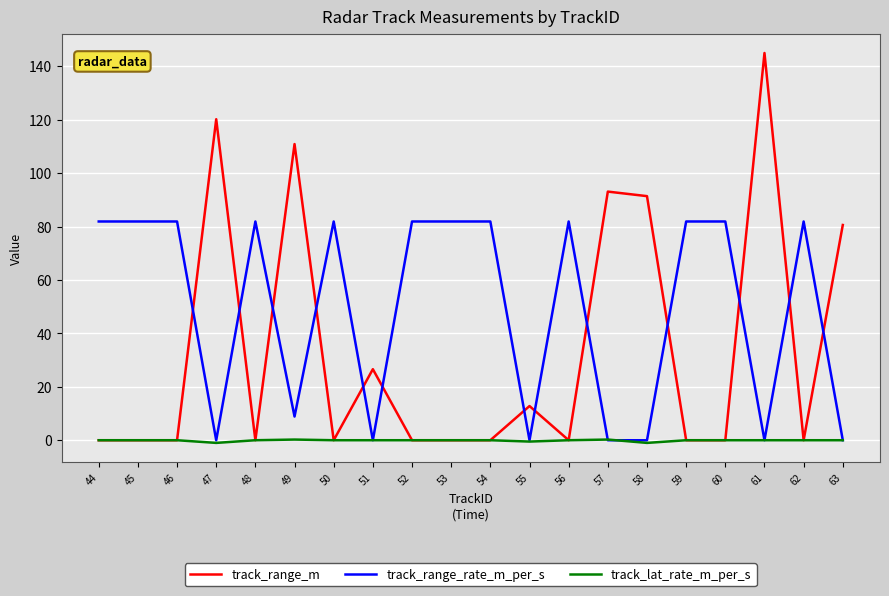

True or false: track_range_m has a value of 78.3 at 46.

False